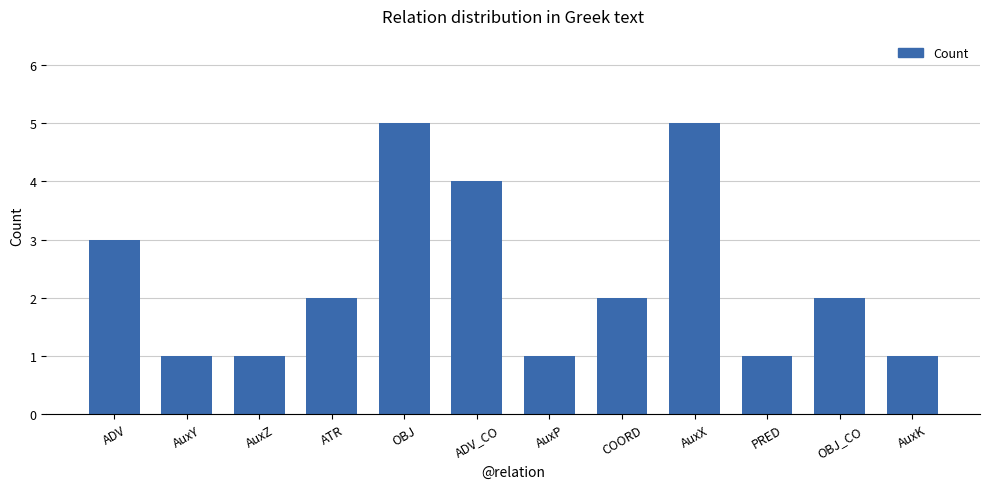

True or false: the data shows 3 at ADV.

True